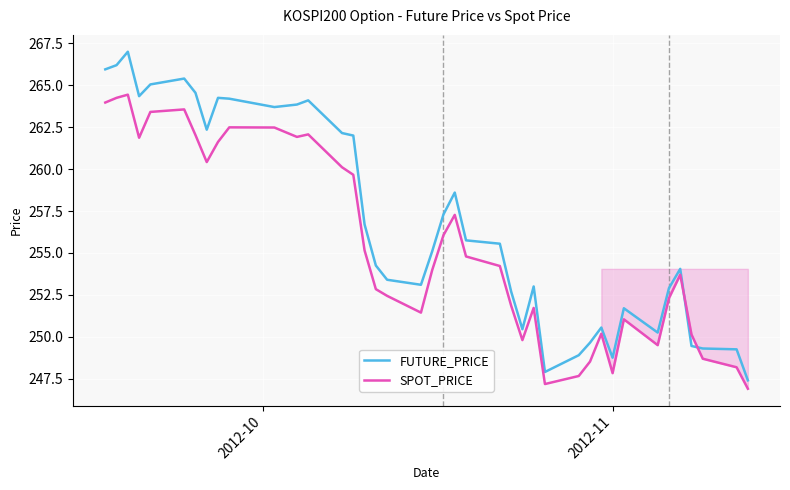

What is the minimum value shown in the chart?

246.9